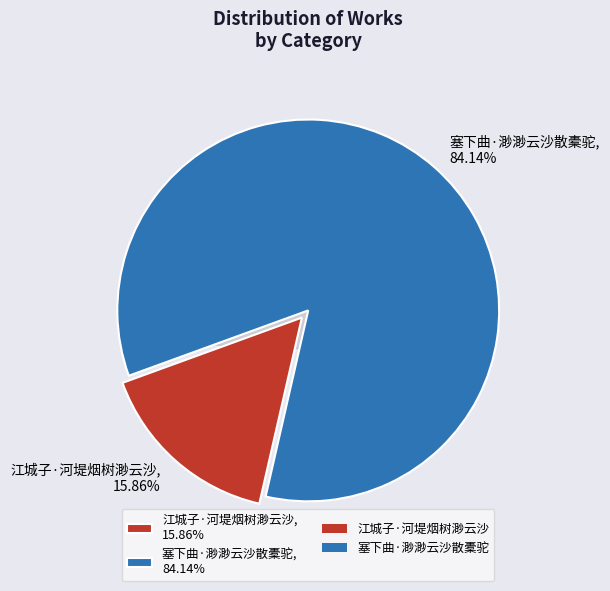

How many segments does this pie chart have?

2